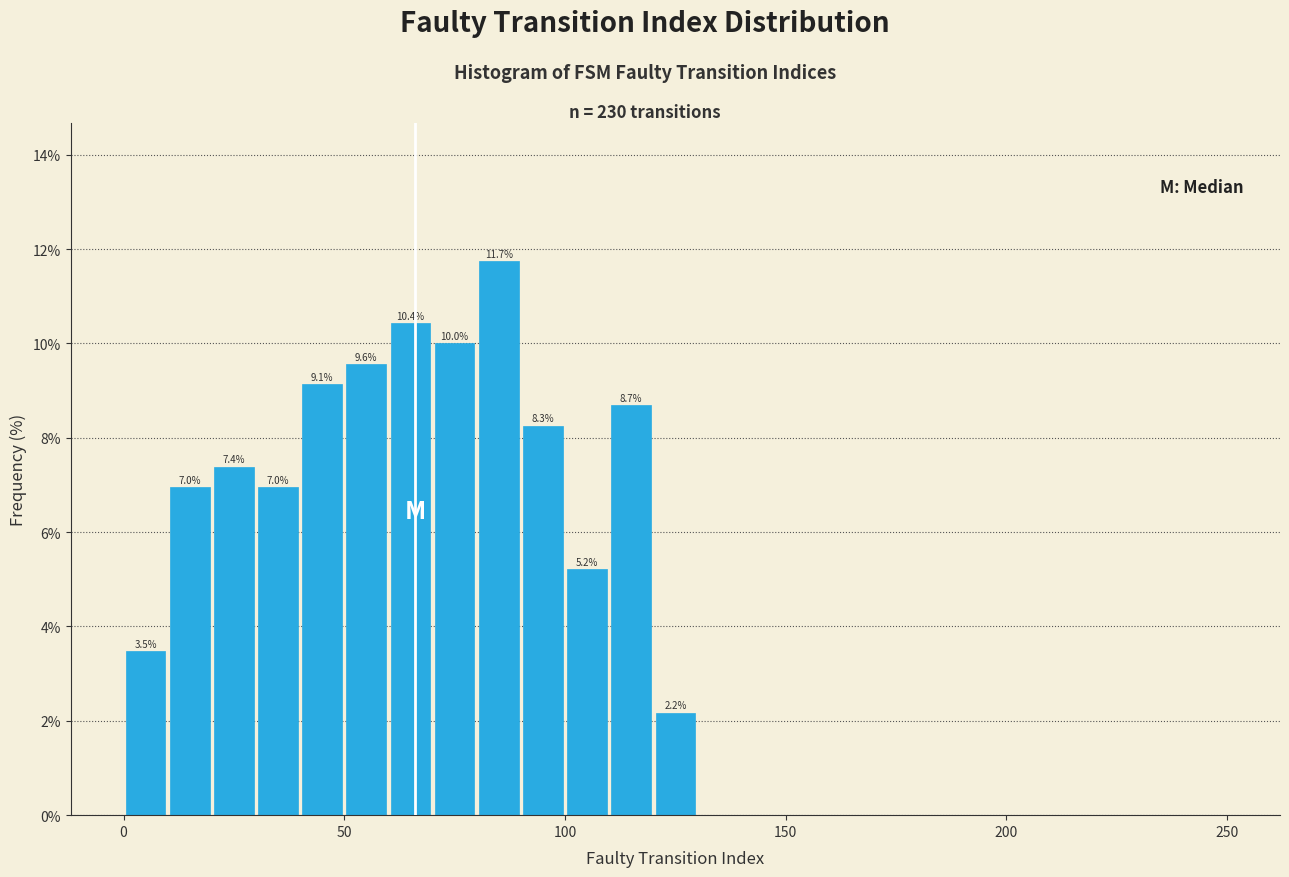

Read against the x-axis, roughly where is the centre of the tallest bar?

85